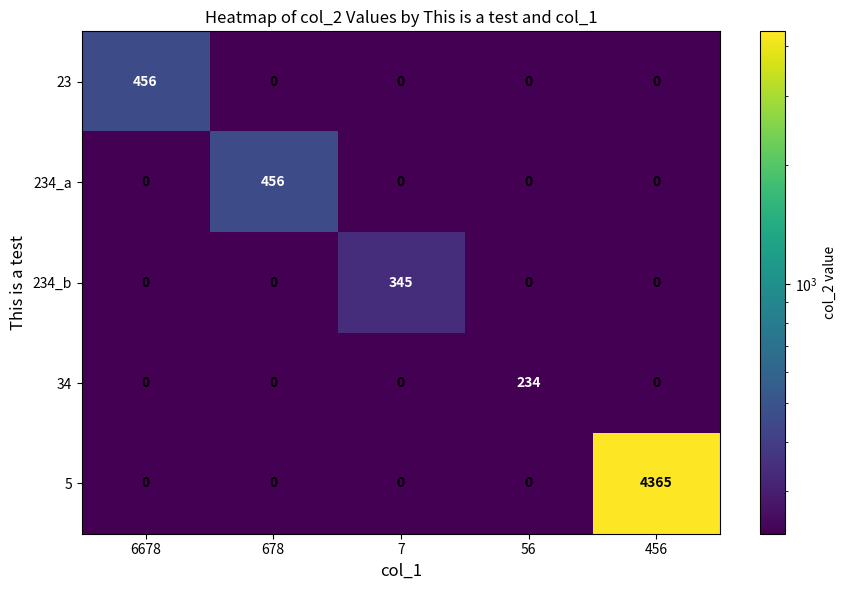

Which series has the largest range (max minus min)?

5